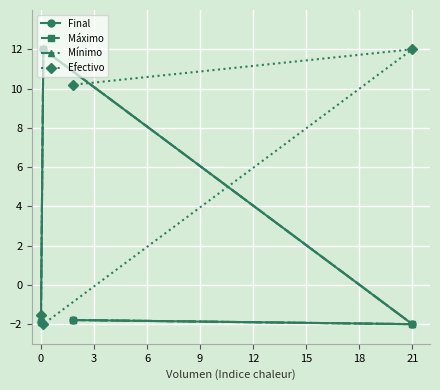

How many data points in Máximo are above -1?

1